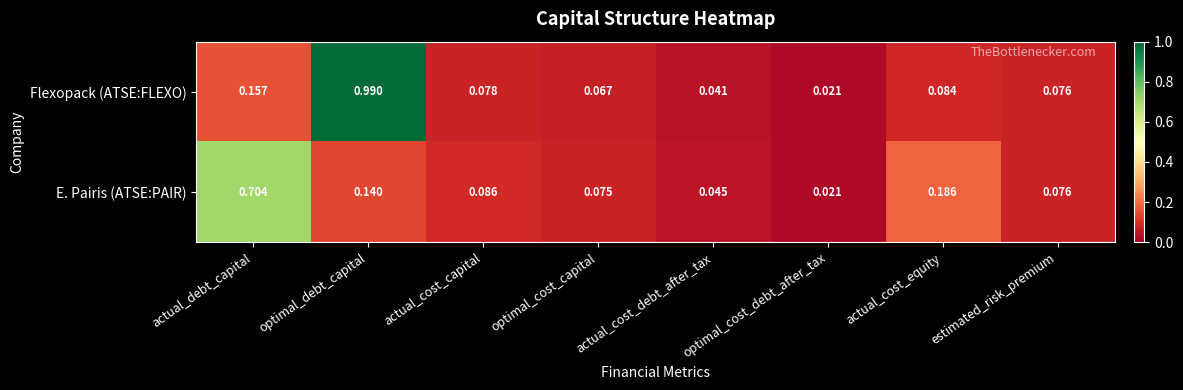

Rank the categories by E. Pairis (ATSE:PAIR) value from highest to lowest.

actual_debt_capital, actual_cost_equity, optimal_debt_capital, actual_cost_capital, estimated_risk_premium, optimal_cost_capital, actual_cost_debt_after_tax, optimal_cost_debt_after_tax